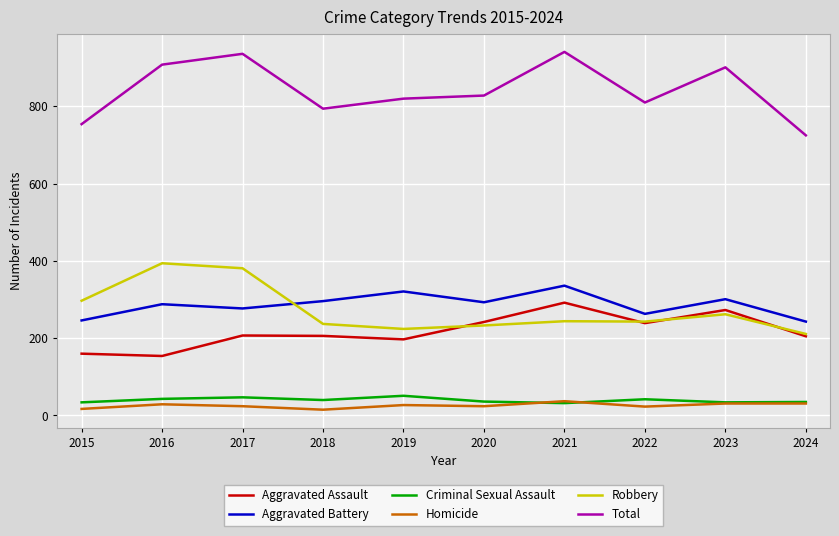

True or false: Total and Homicide cross at least once.

False